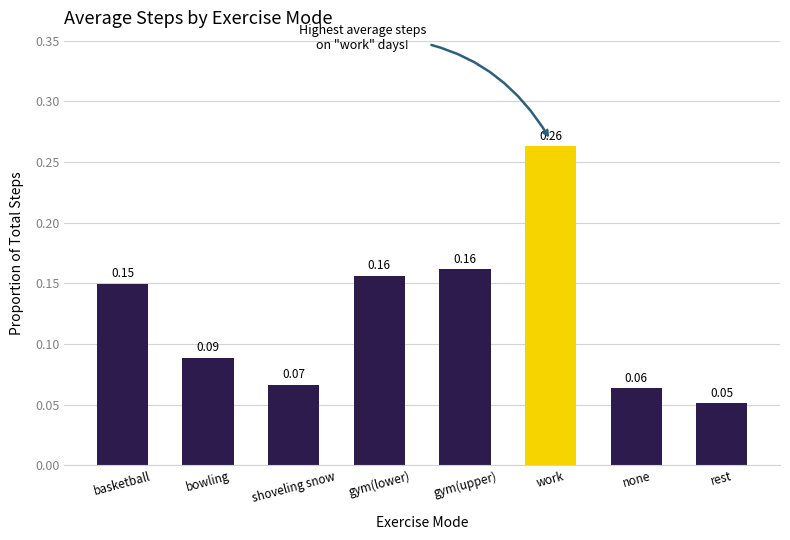

At which label is the value closest to 0?

rest